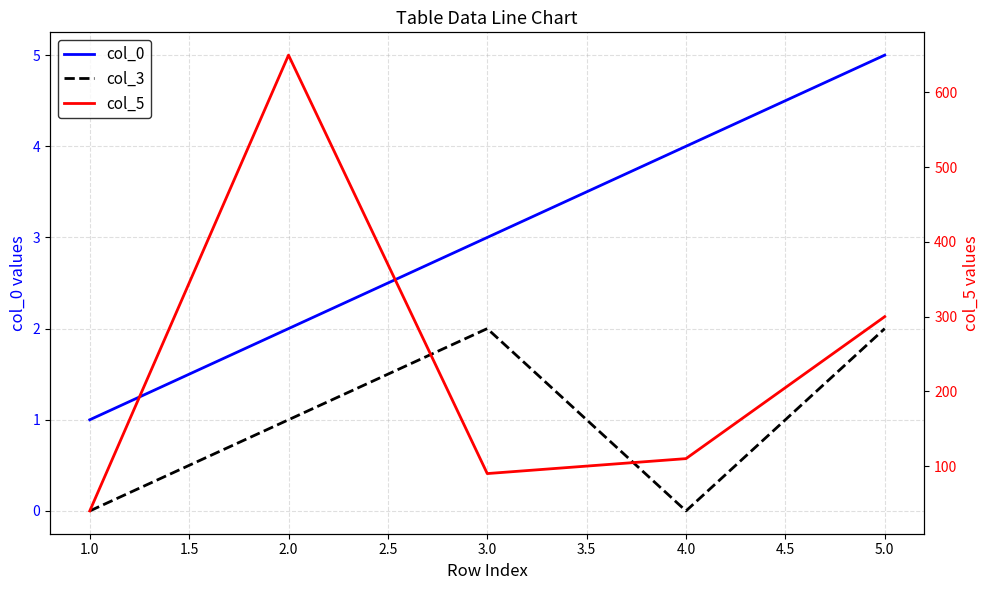

What is the value of the col_3 point at the 2nd from the left?

1